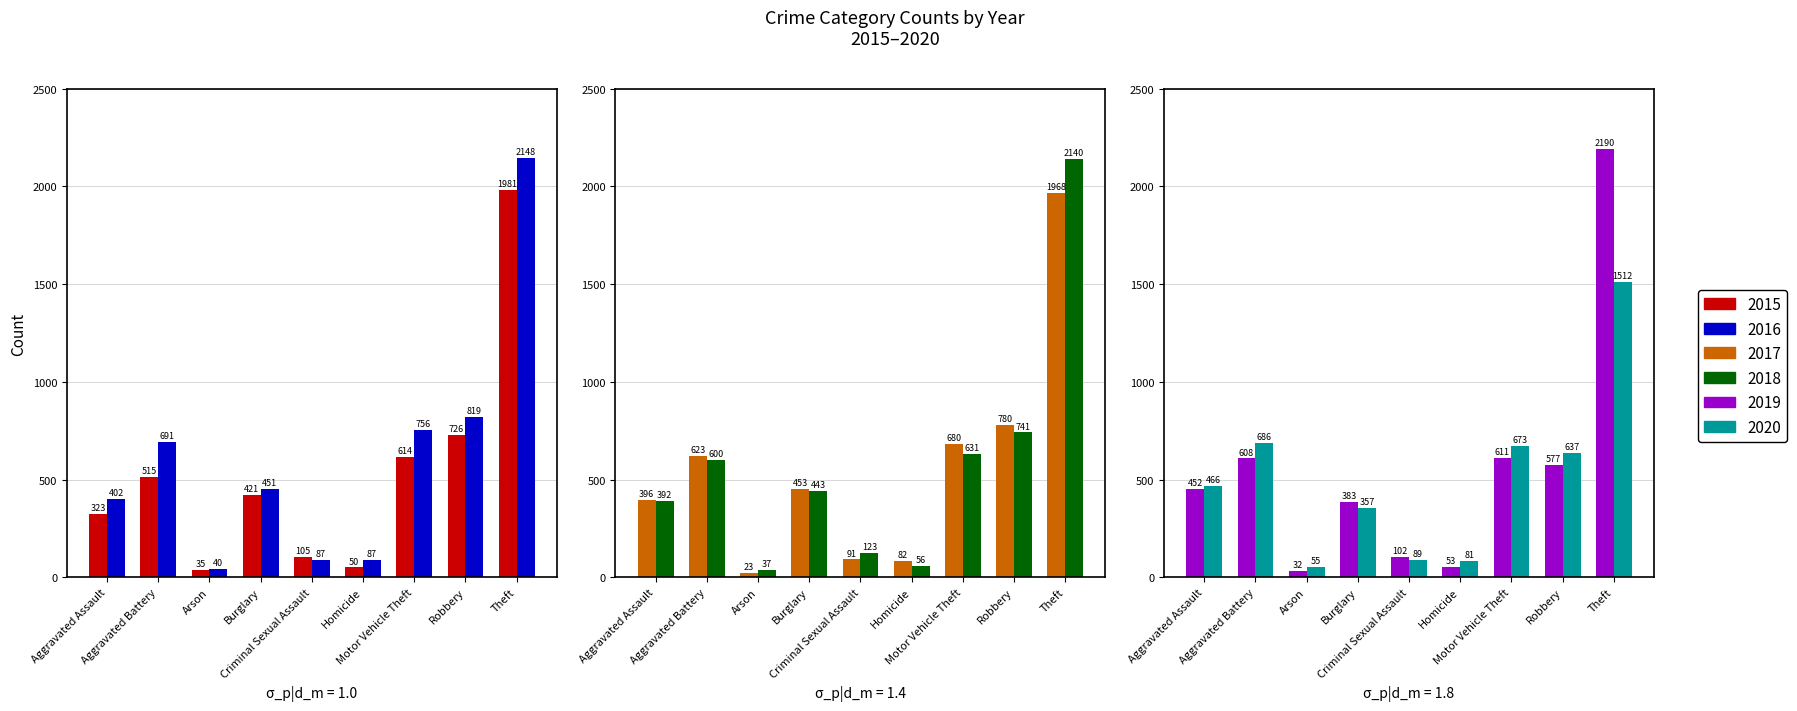

At which category is the sum across all series the highest?

Theft